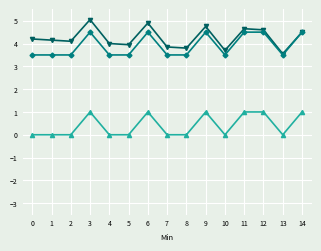

What is the total value across all series at 3?

10.6